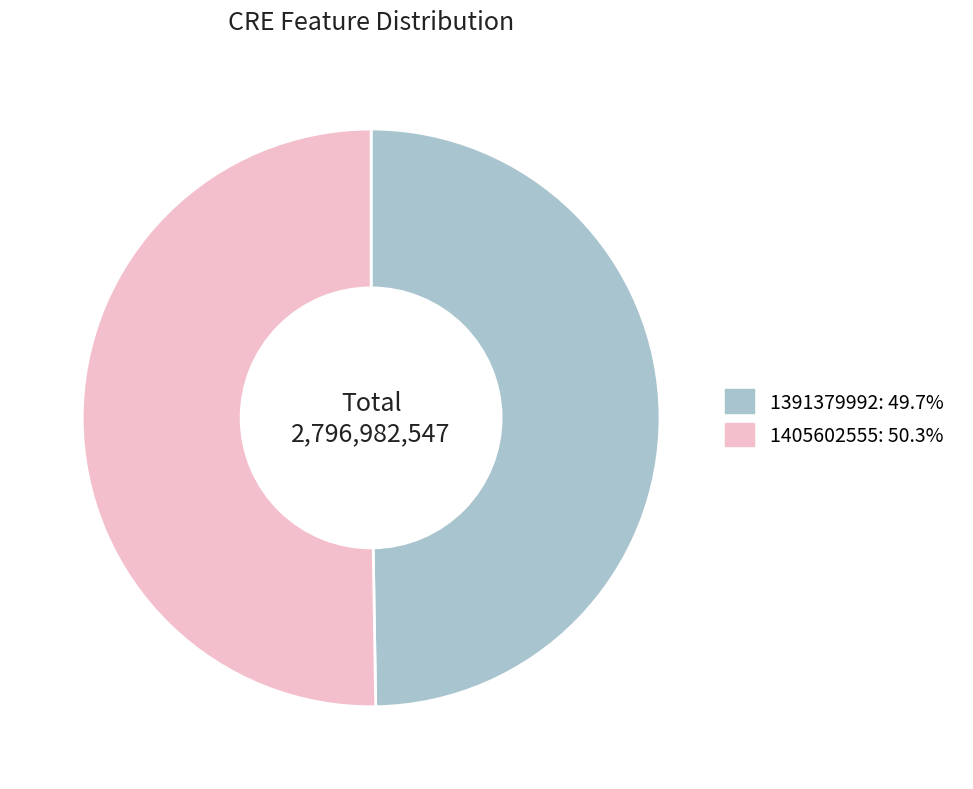

Rank the categories by value from highest to lowest.

1405602555, 1391379992